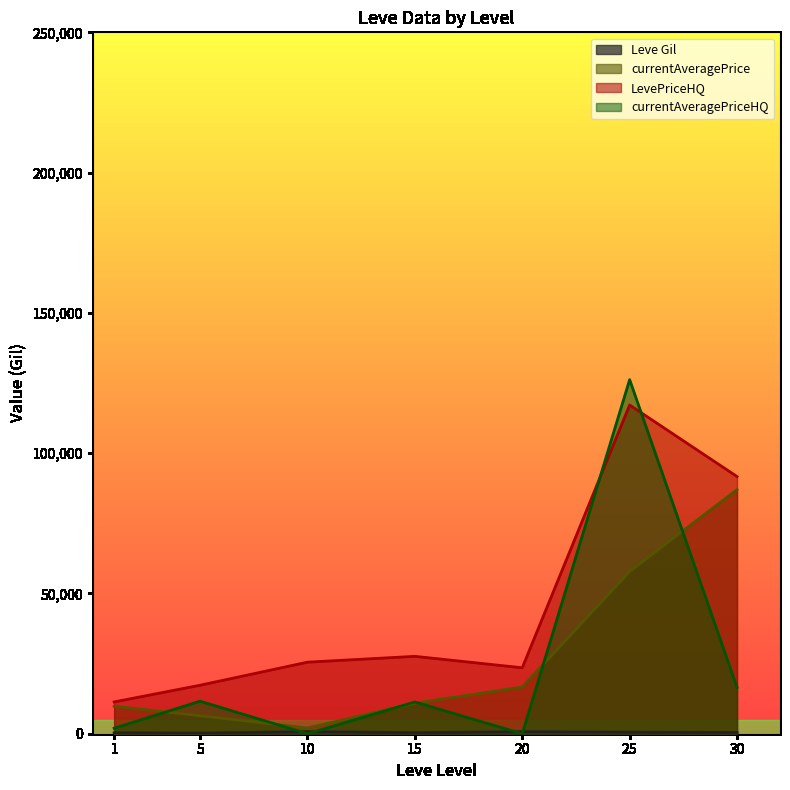

The LevePriceHQ series shows 110554.3 at 20. True or false?

False